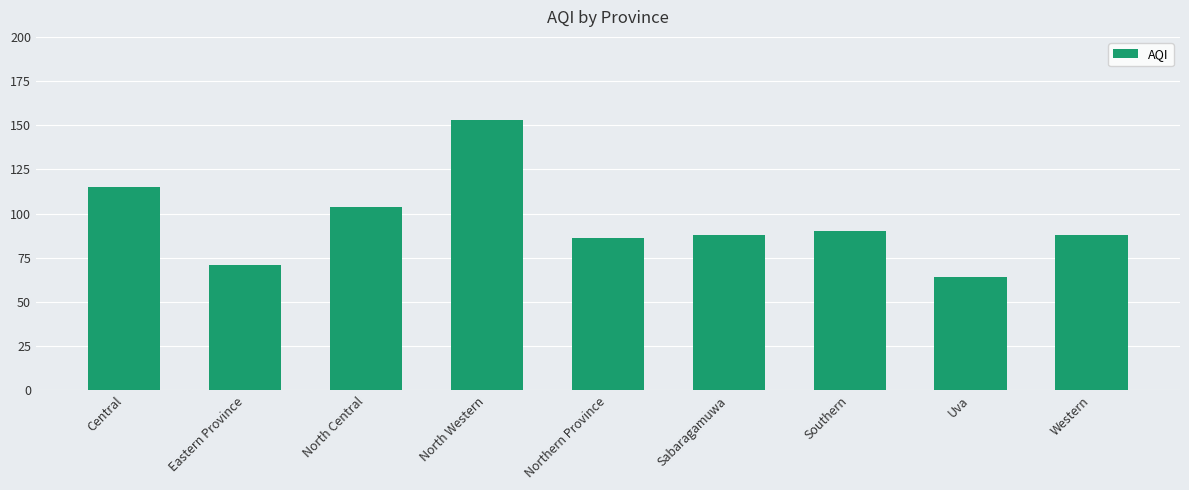

True or false: the data shows 64 at Uva.

True